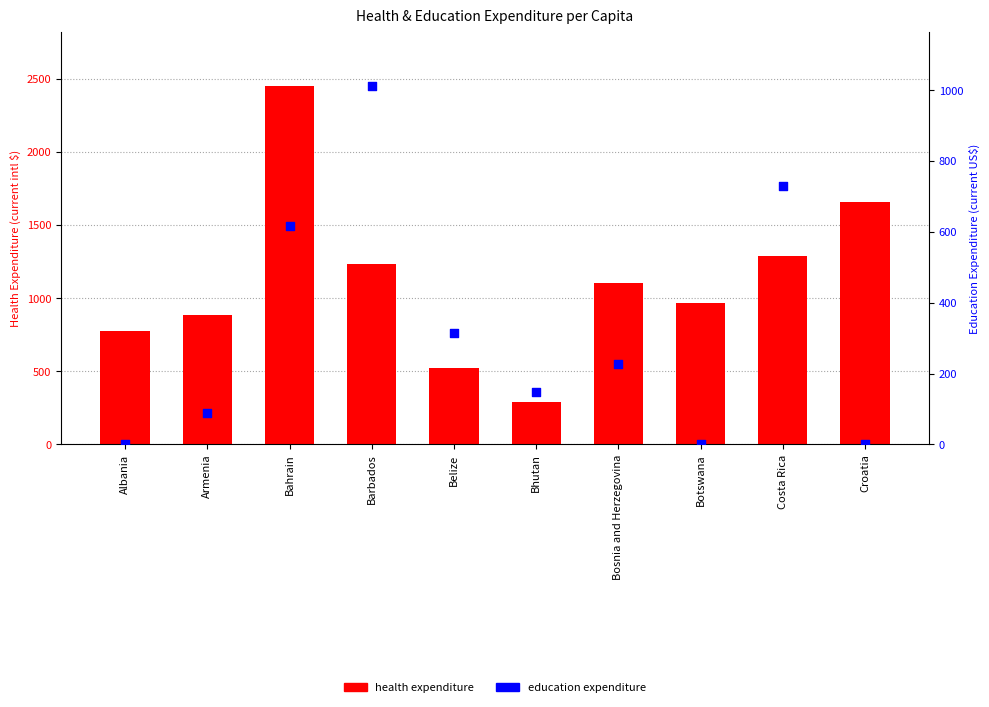

Which series contains the highest Y value?

health expenditure